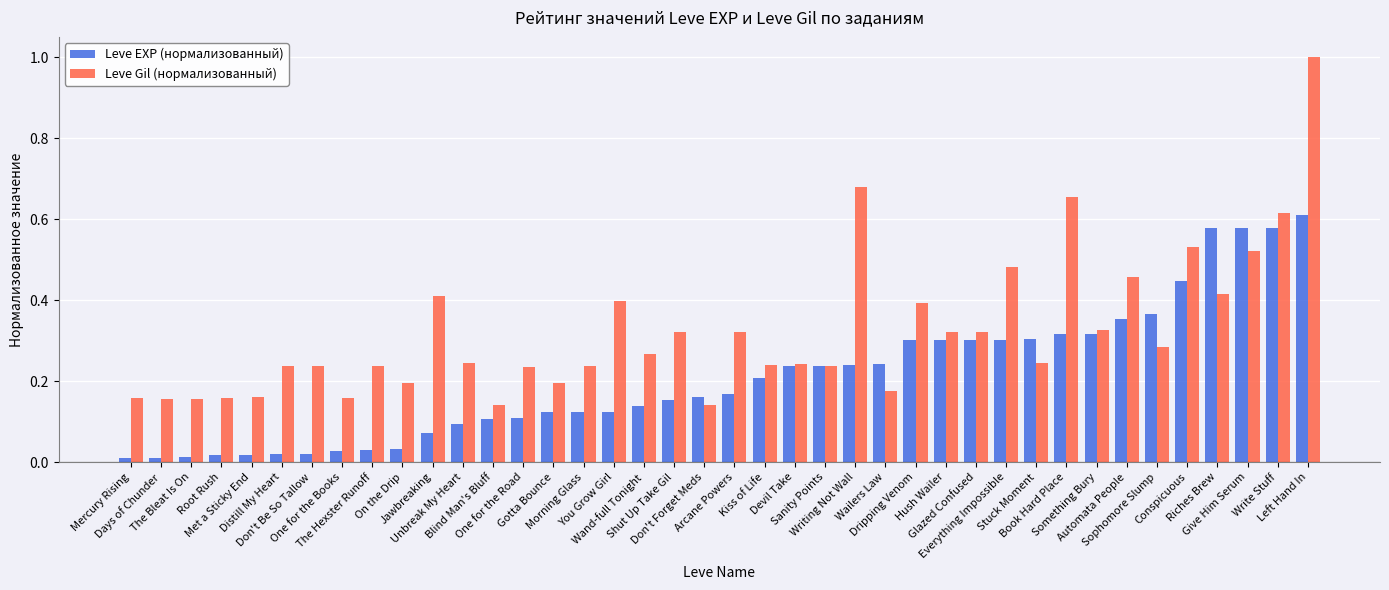

How many bars are there in each group?

2